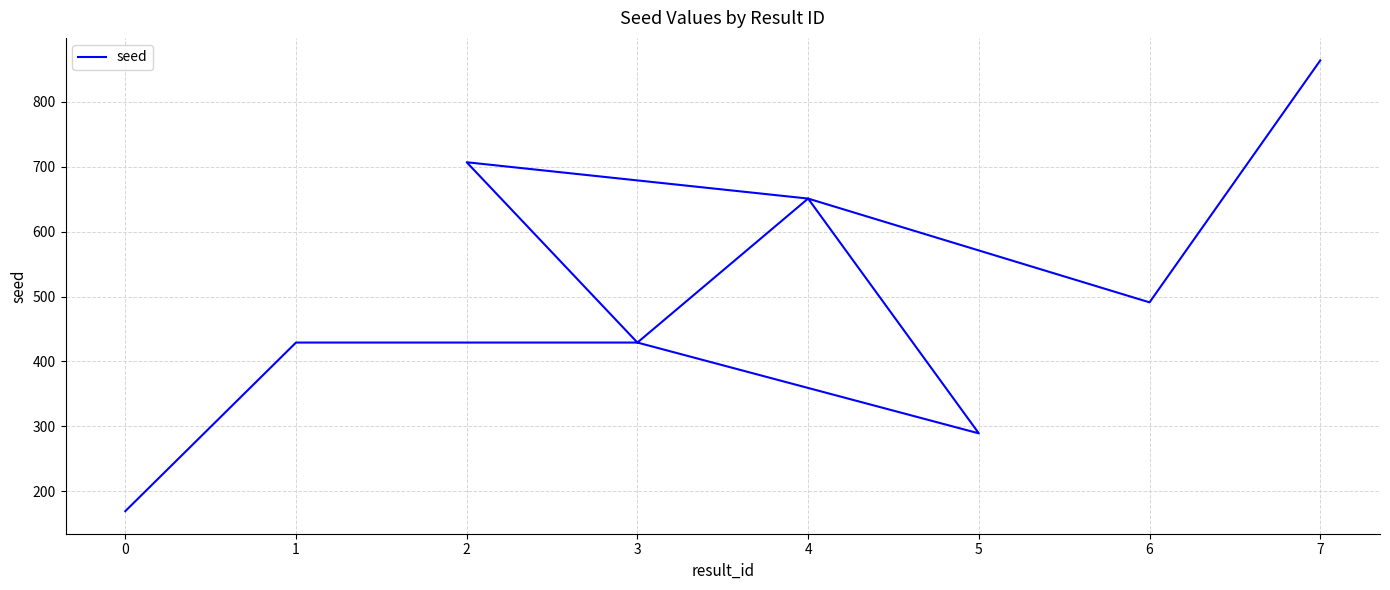

Read the value at 0, to the nearest 50.

150